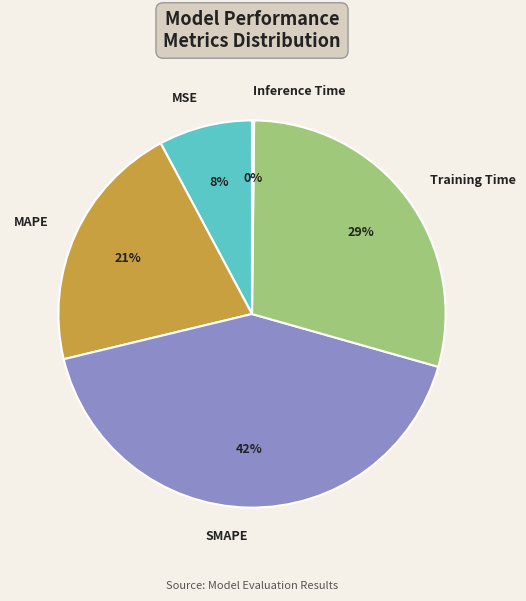

Which slice is the largest?

SMAPE